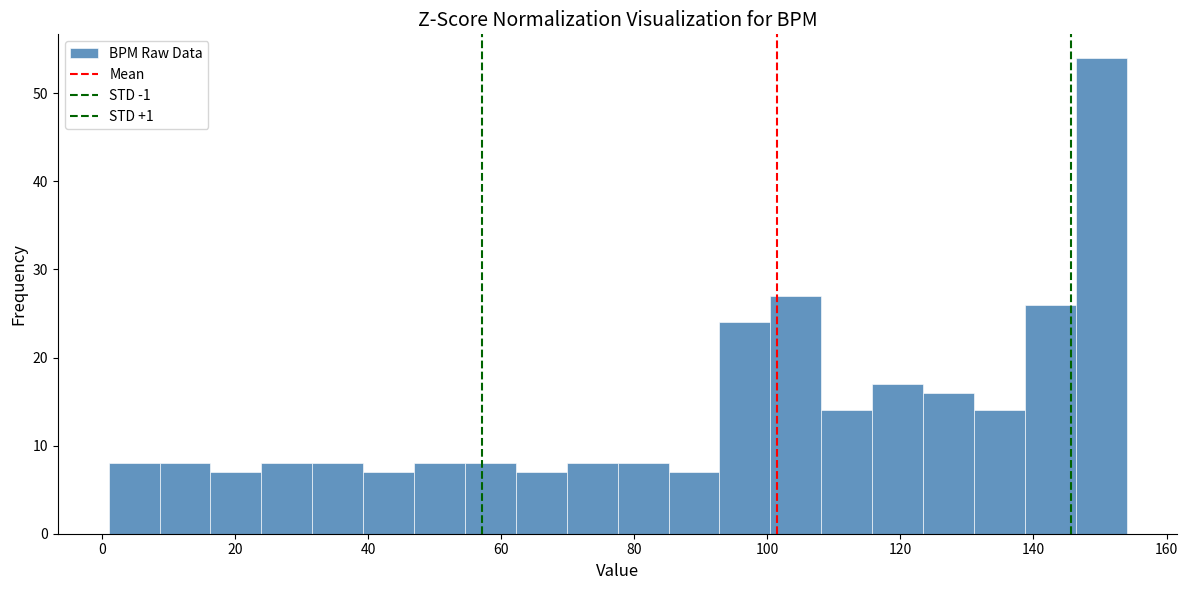

Around what value on the x-axis is the tallest bar? Give the approximate position of its centre, as read against the axis.

150